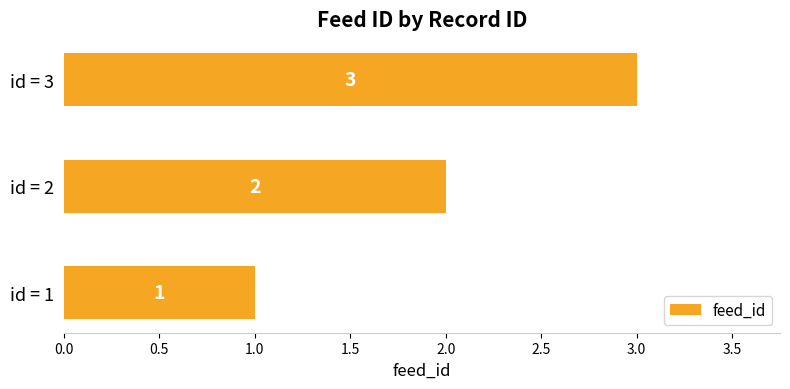

Where is the data nearest to the value 2?

id = 2